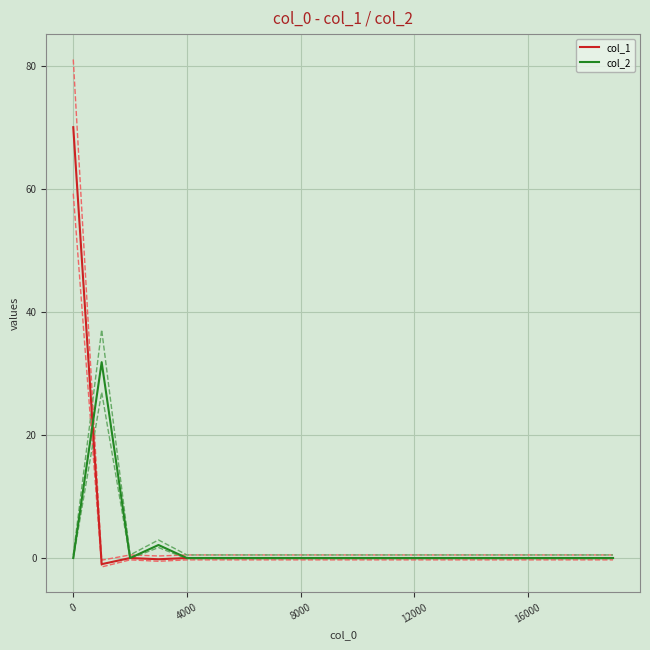

Reading left to right, what are all the values shown in this chart?

col_1: 70.0	-1.0	0.0	-0.2	0.0	0.0	0.0	0.0	0.0	0.0	0.0	0.0	0.0	0.0	0.0	0.0	0.0	0.0	0.0	0.0
col_2: 0.0	31.8	0.0	2.1	0.0	0.0	0.0	0.0	0.0	0.0	0.0	0.0	0.0	0.0	0.0	0.0	0.0	0.0	0.0	0.0